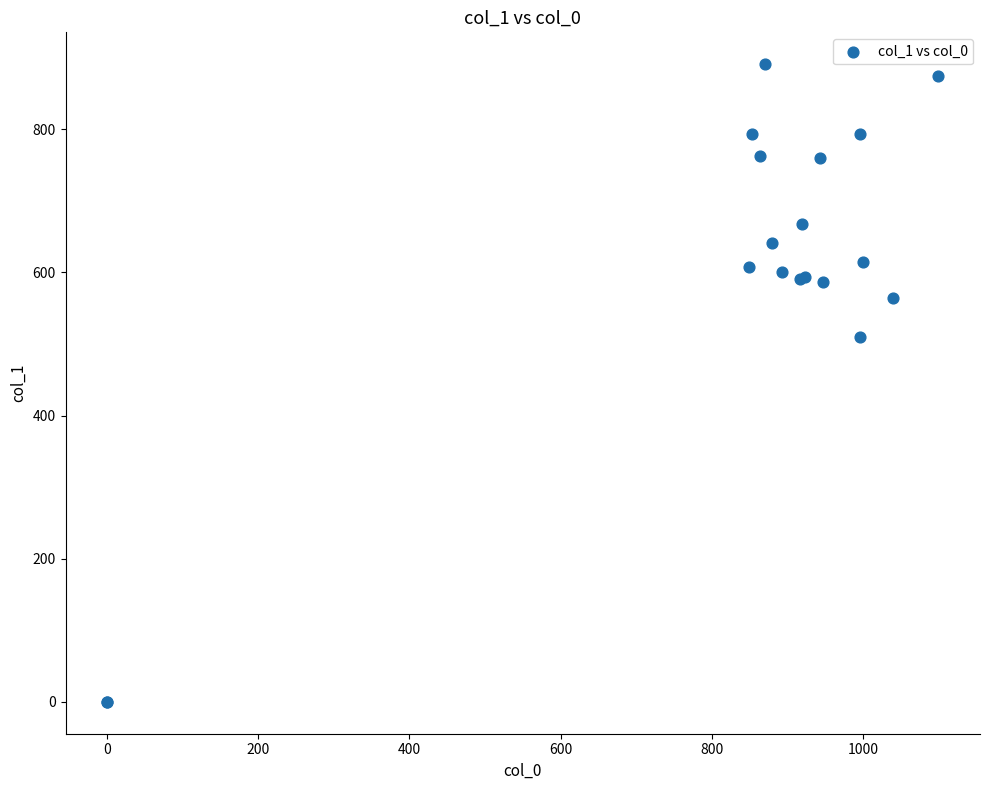

What Y value in the scatter plot is closest to 445?

509.6